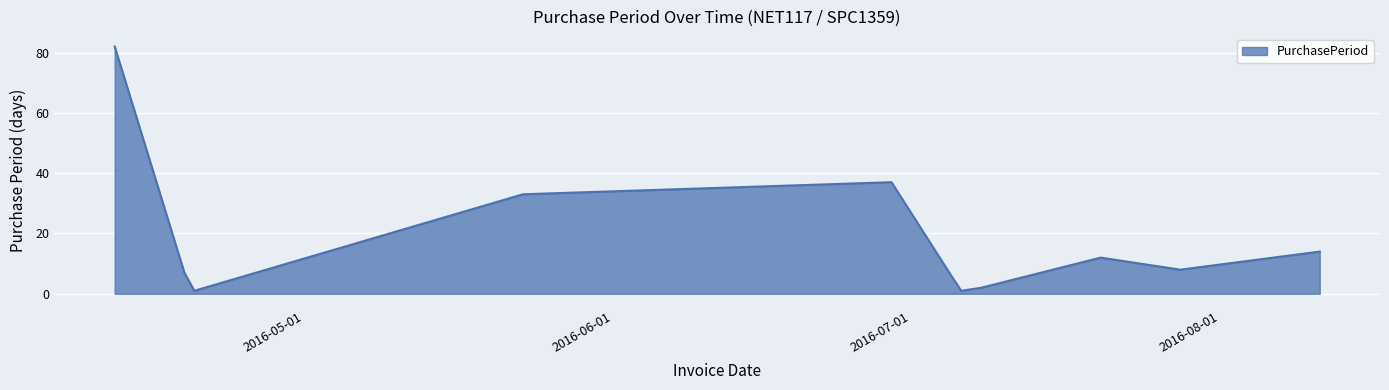

What is the difference between the maximum and minimum values?

81